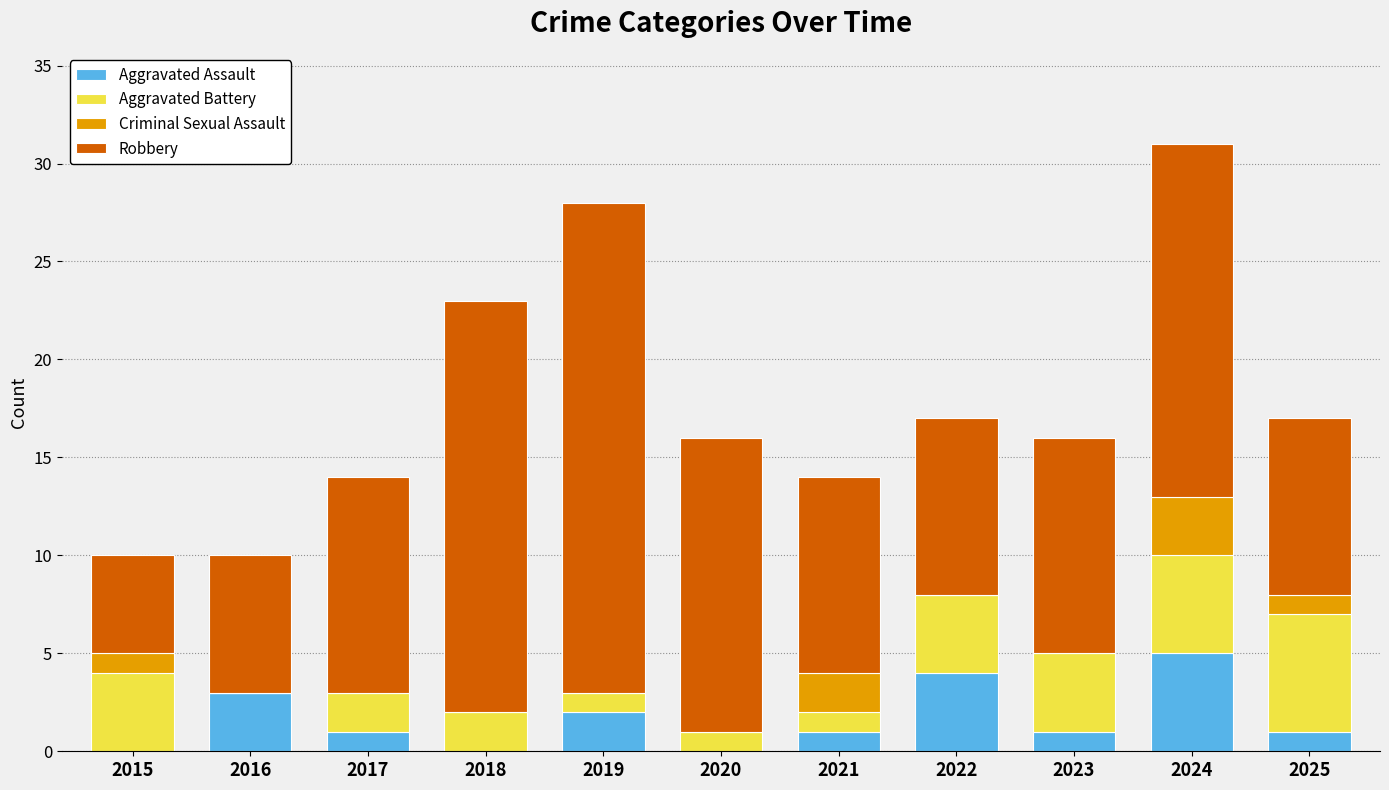

What is the sum of all Aggravated Assault values?

18